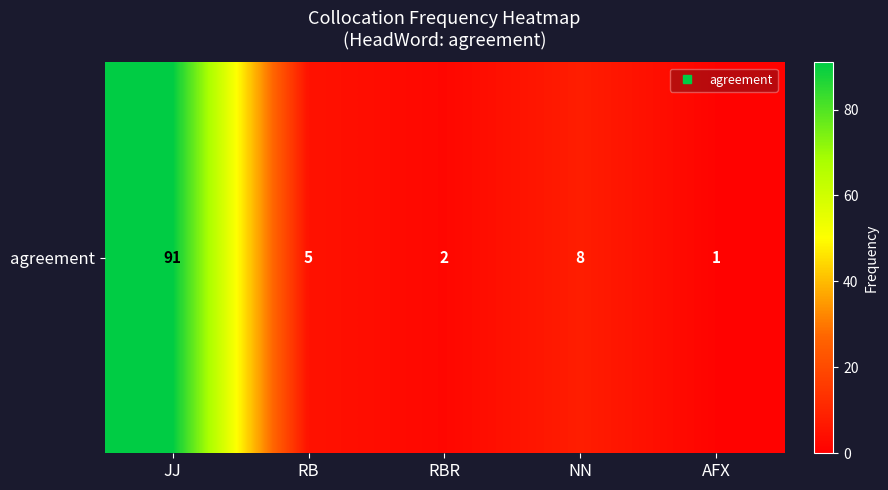

Where is the data nearest to the value 46?

NN